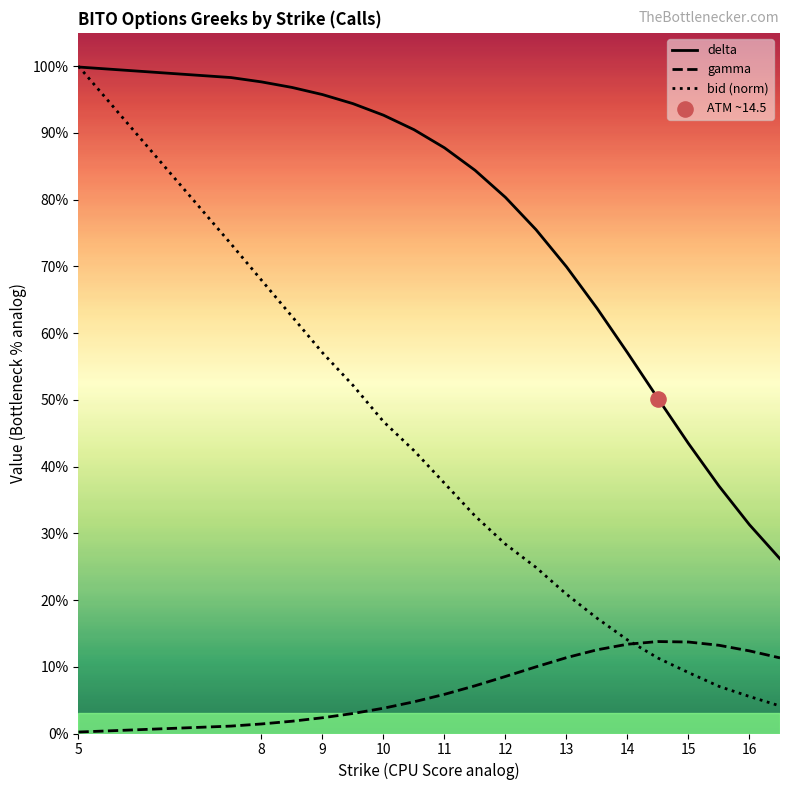

At how many categories does at least one series exceed 0?

20